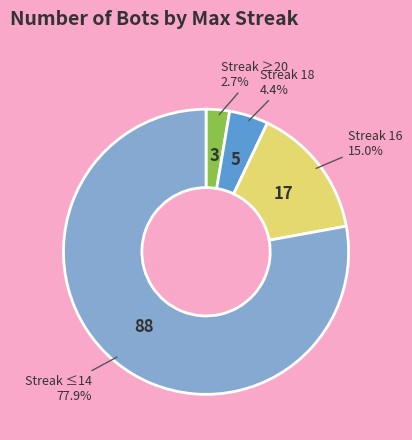

Does any single category account for the majority?

Yes